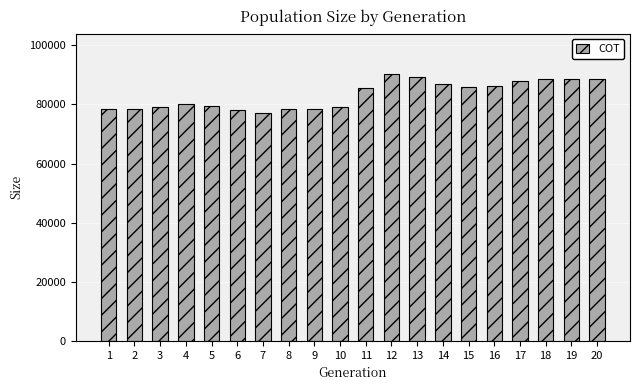

What value does the data have at 5, to the nearest 100?

79400